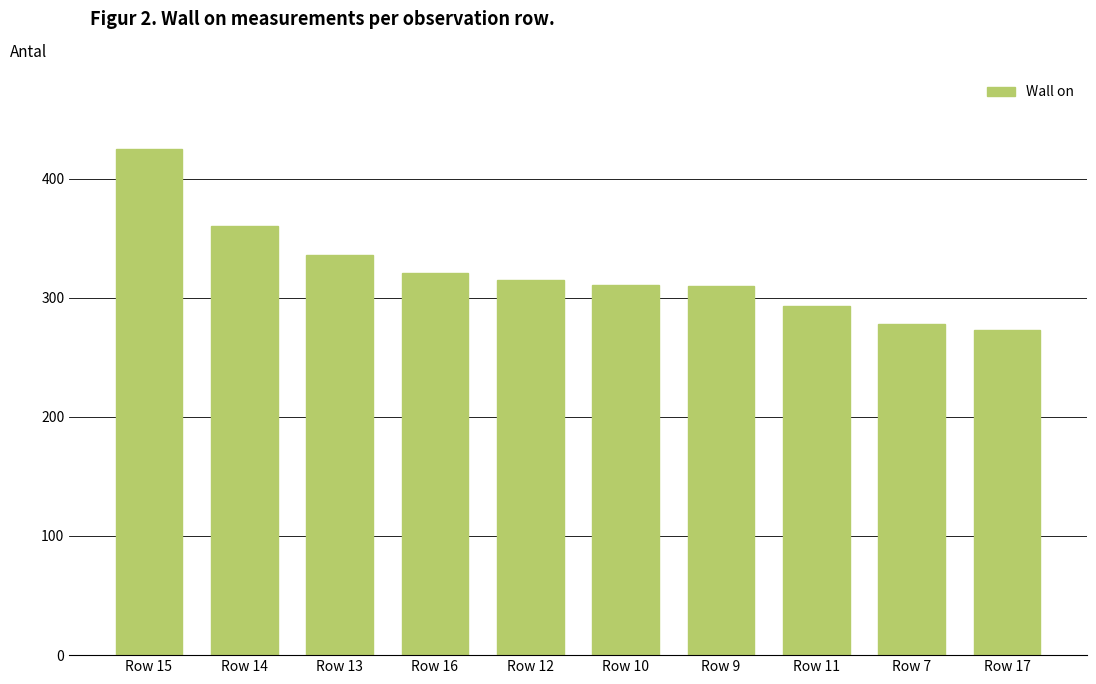

What is the ratio of the value at Row 10 to the value at Row 12?

1.0